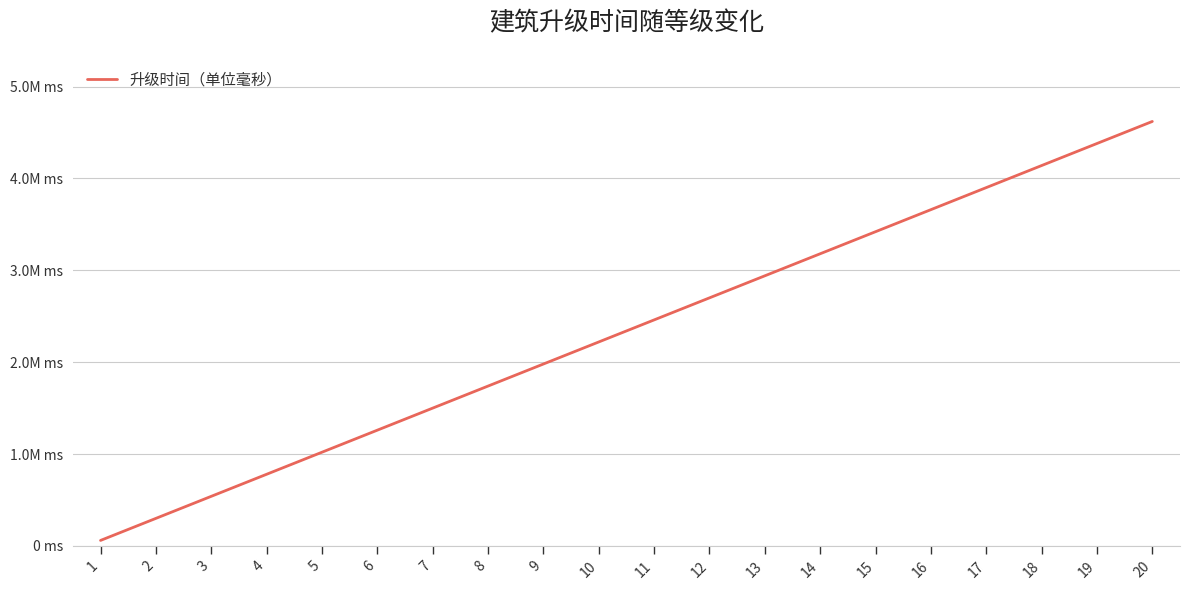

Is this an area chart (filled region under the line)?

No